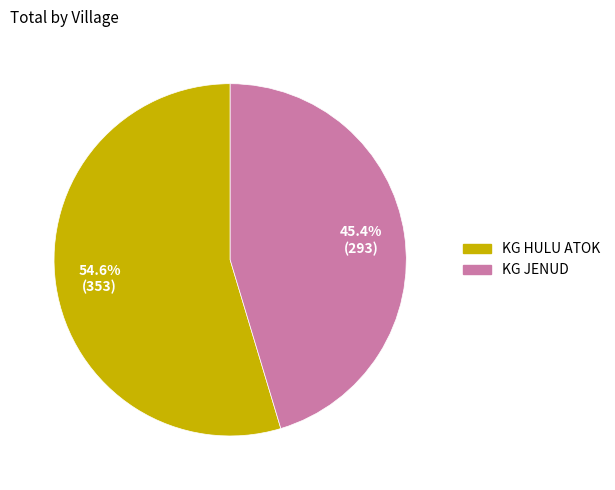

Which has a higher value, KG HULU ATOK or KG JENUD?

KG HULU ATOK